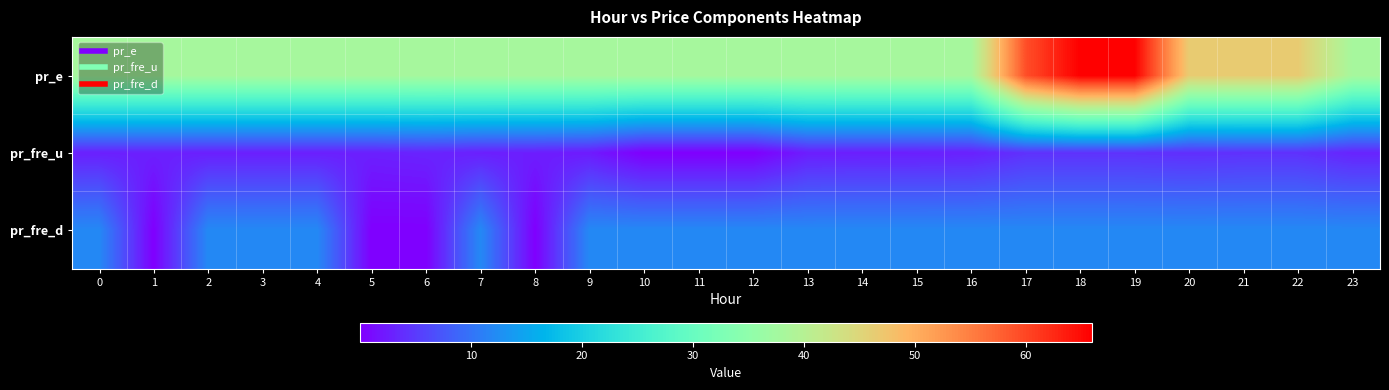

At how many categories does at least one series exceed 1?

24